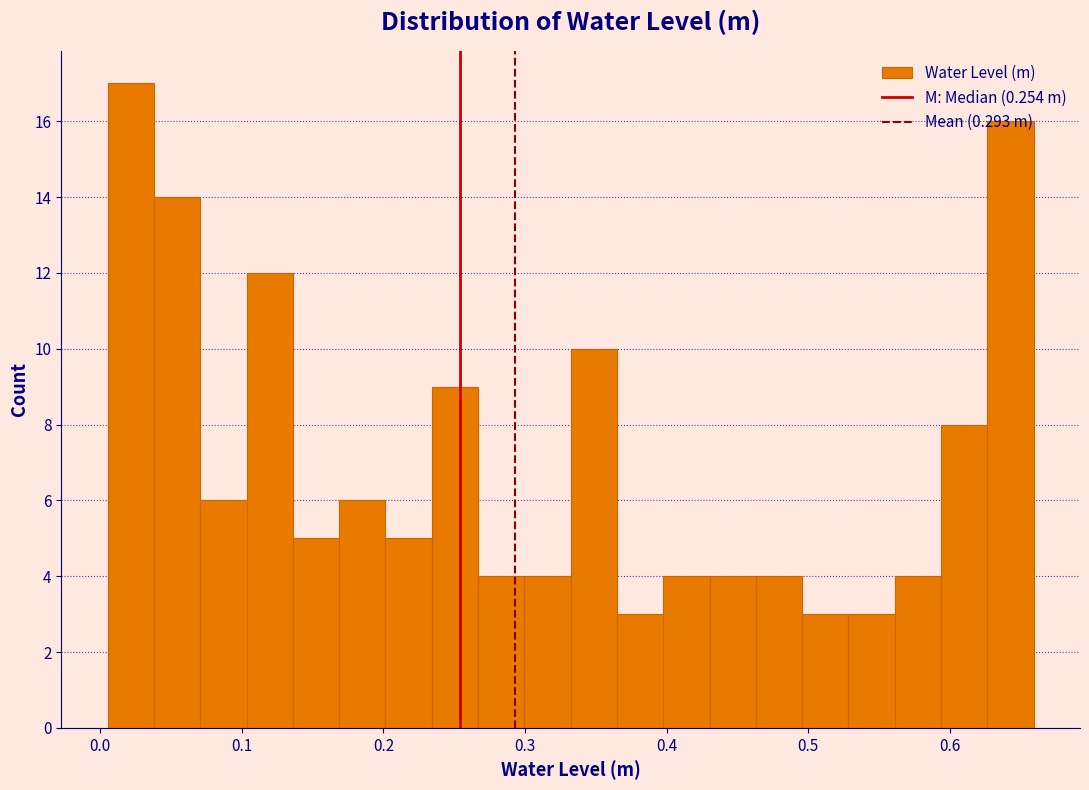

Read against the x-axis, roughly where is the centre of the tallest bar?

0.02